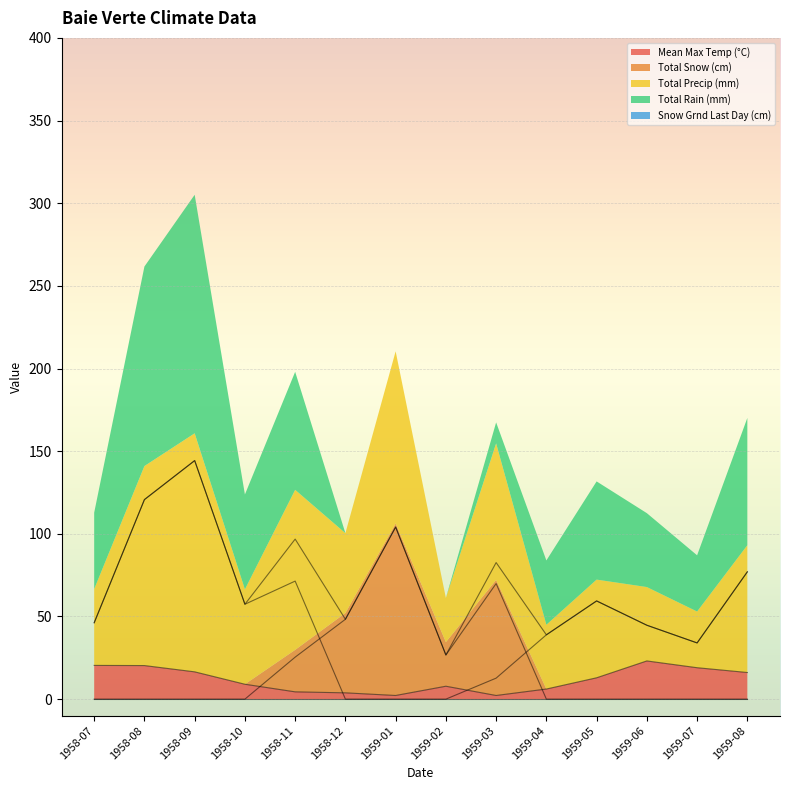

Which series has the widest spread of values?

Total Rain (mm)